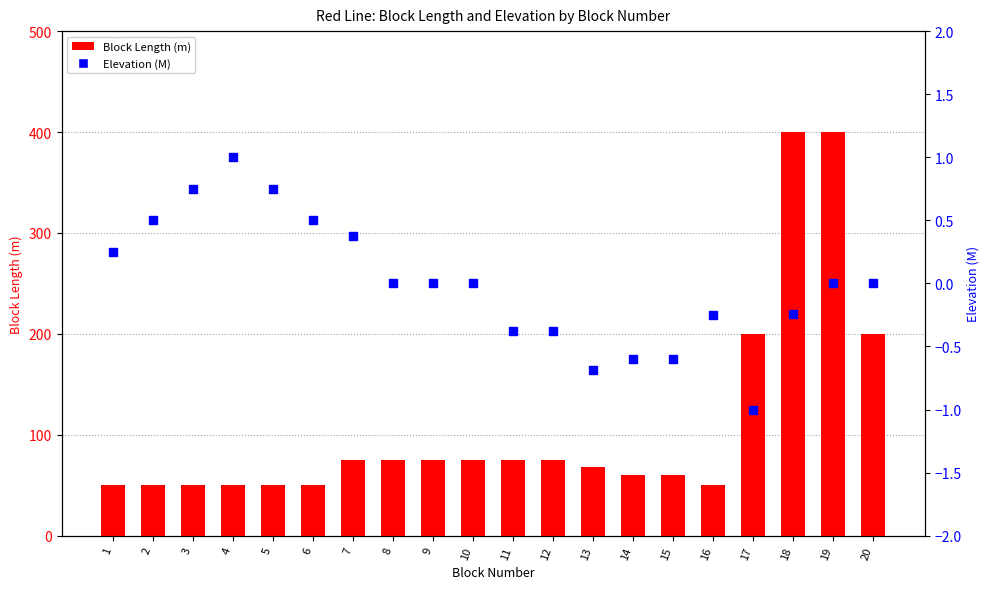

At how many categories does at least one series exceed 215?

2